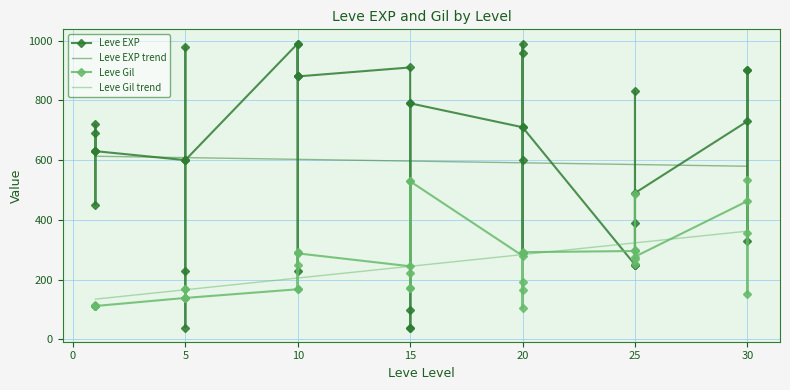

The value of Leve EXP at 20 is 221.4. True or false?

False